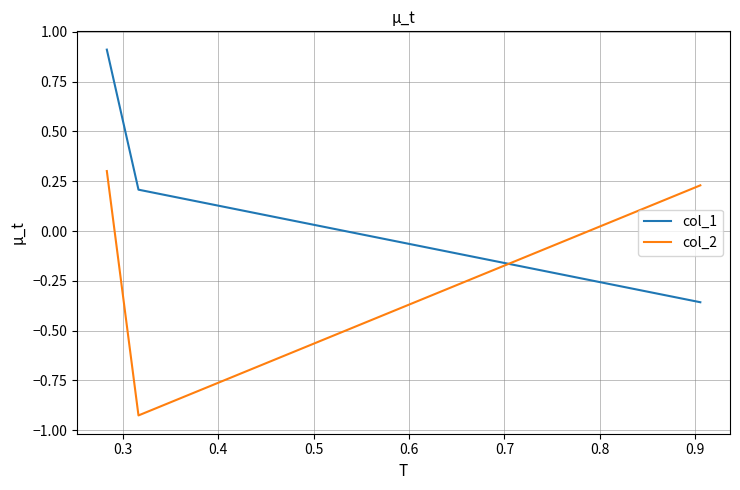

What are all the series names shown in the legend?

col_1, col_2